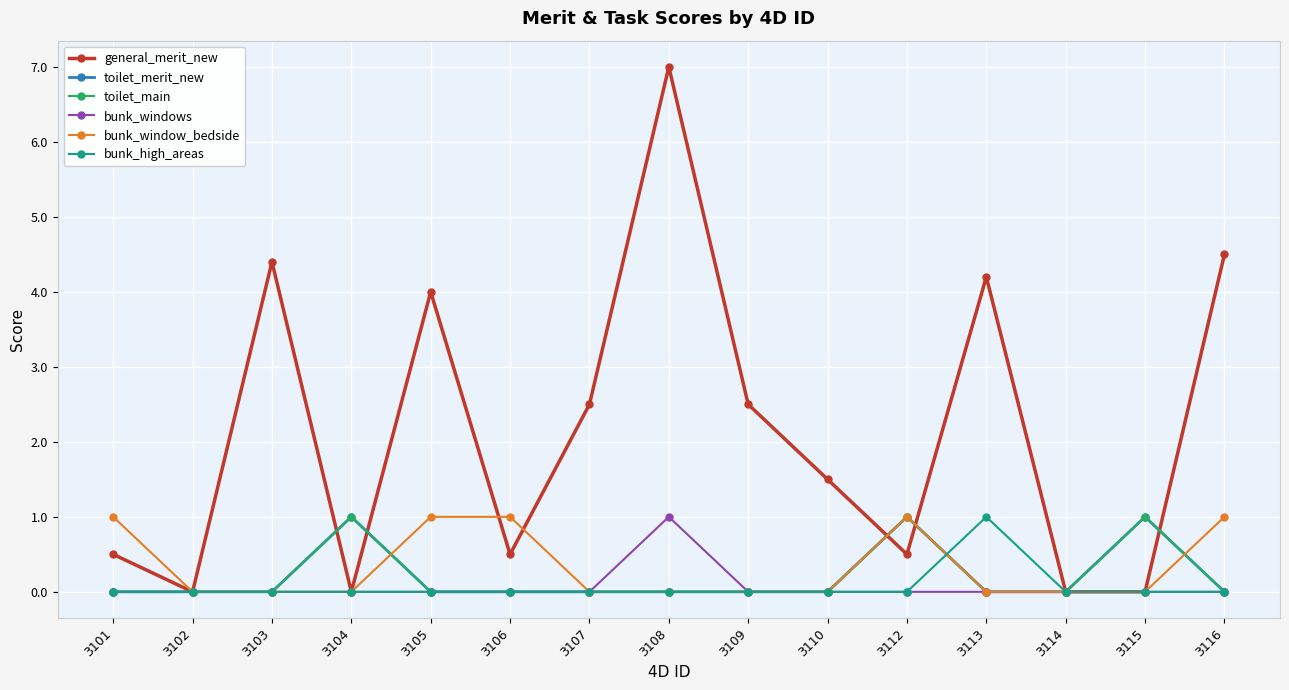

Does the chart display data point markers on the line(s)?

Yes